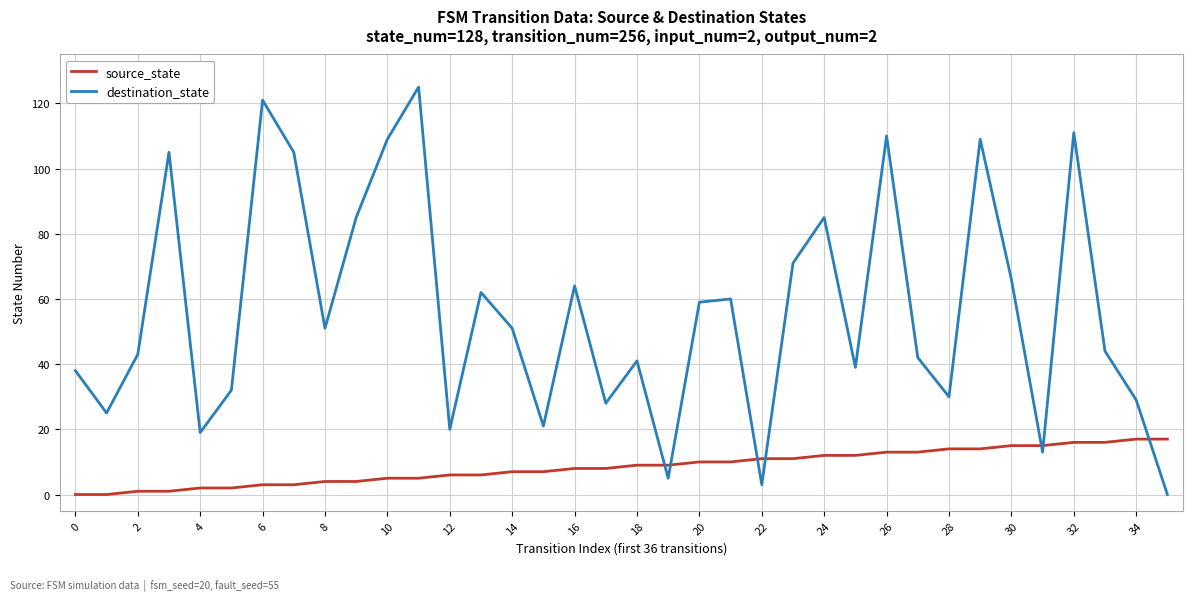

True or false: destination_state and source_state intersect in this chart.

True